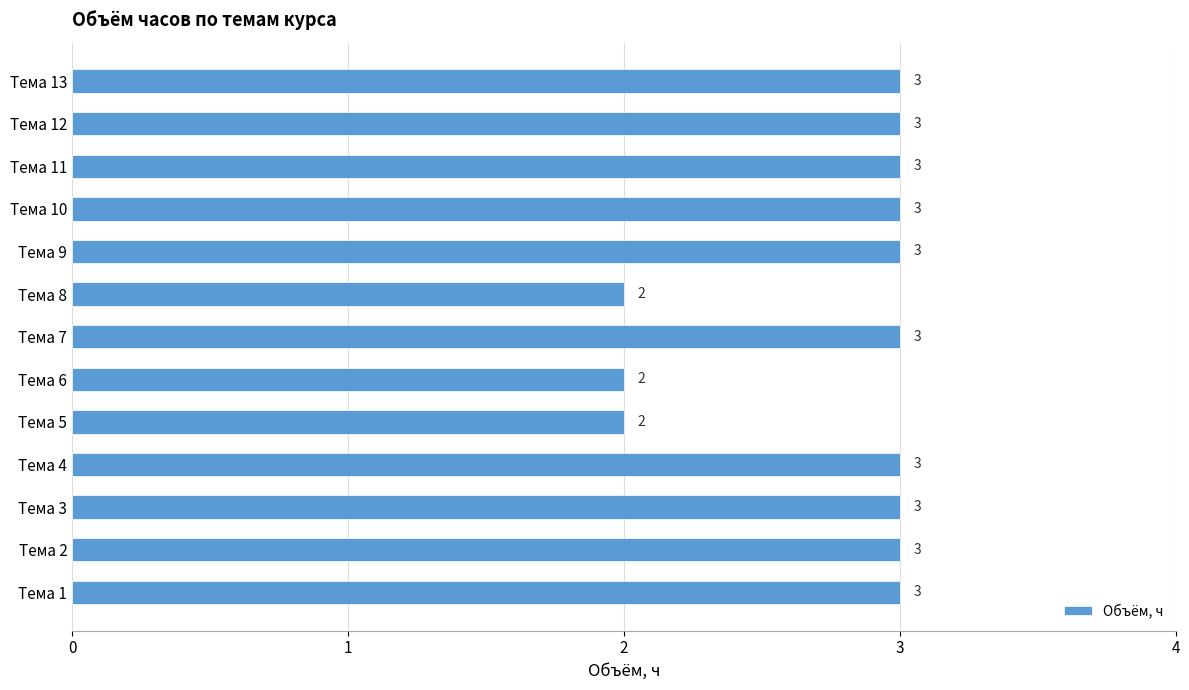

Between Тема 12 and Тема 8, which is larger?

Тема 12